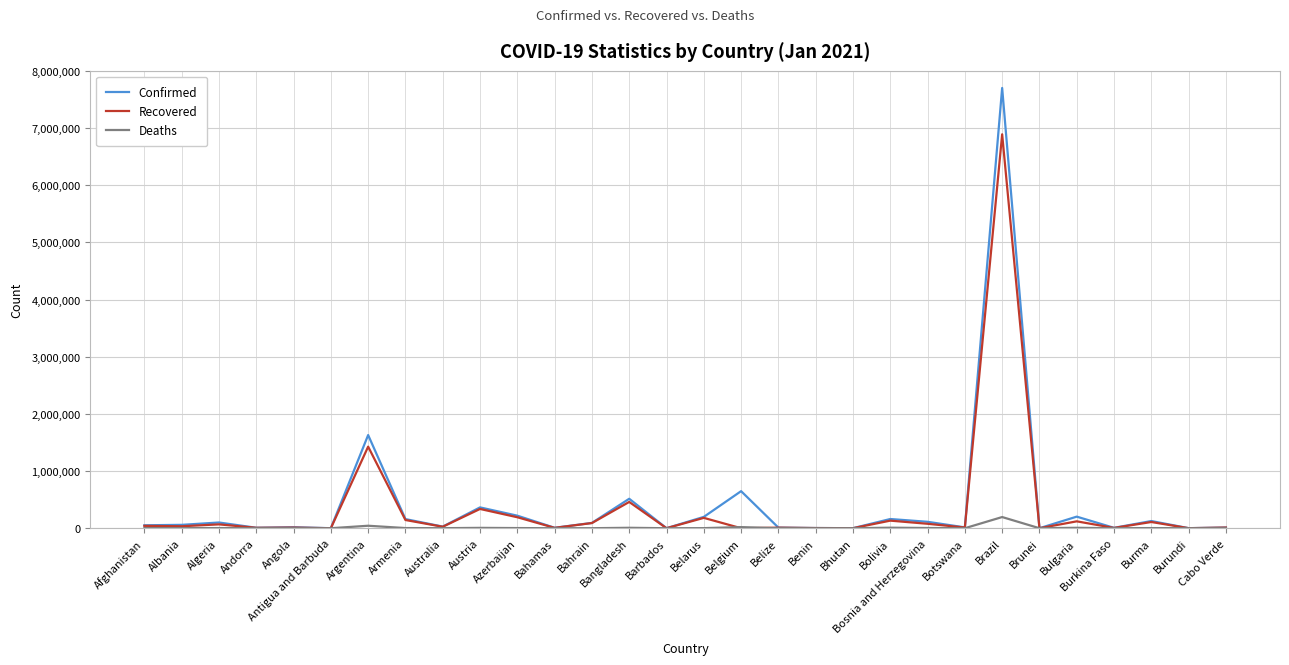

True or false: Confirmed has more than 2 points higher than both neighbors.

True